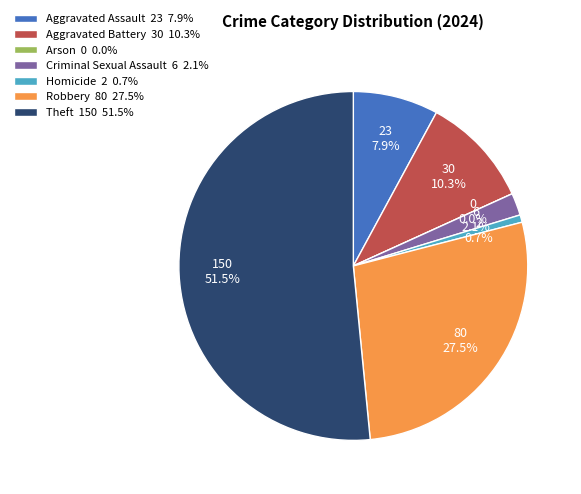

Is it true that Theft is 60% of the pie?

False